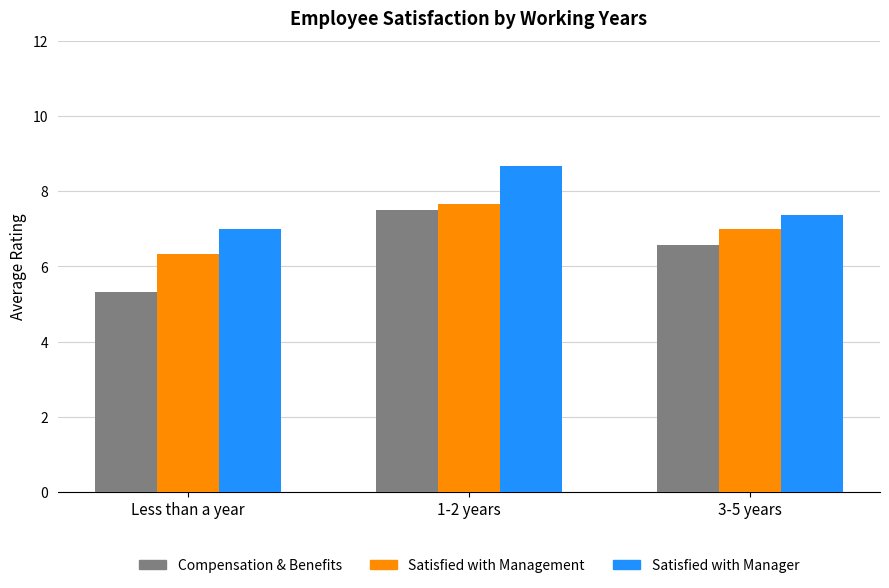

Rank the categories by Satisfied with Management value from highest to lowest.

1-2 years, 3-5 years, Less than a year